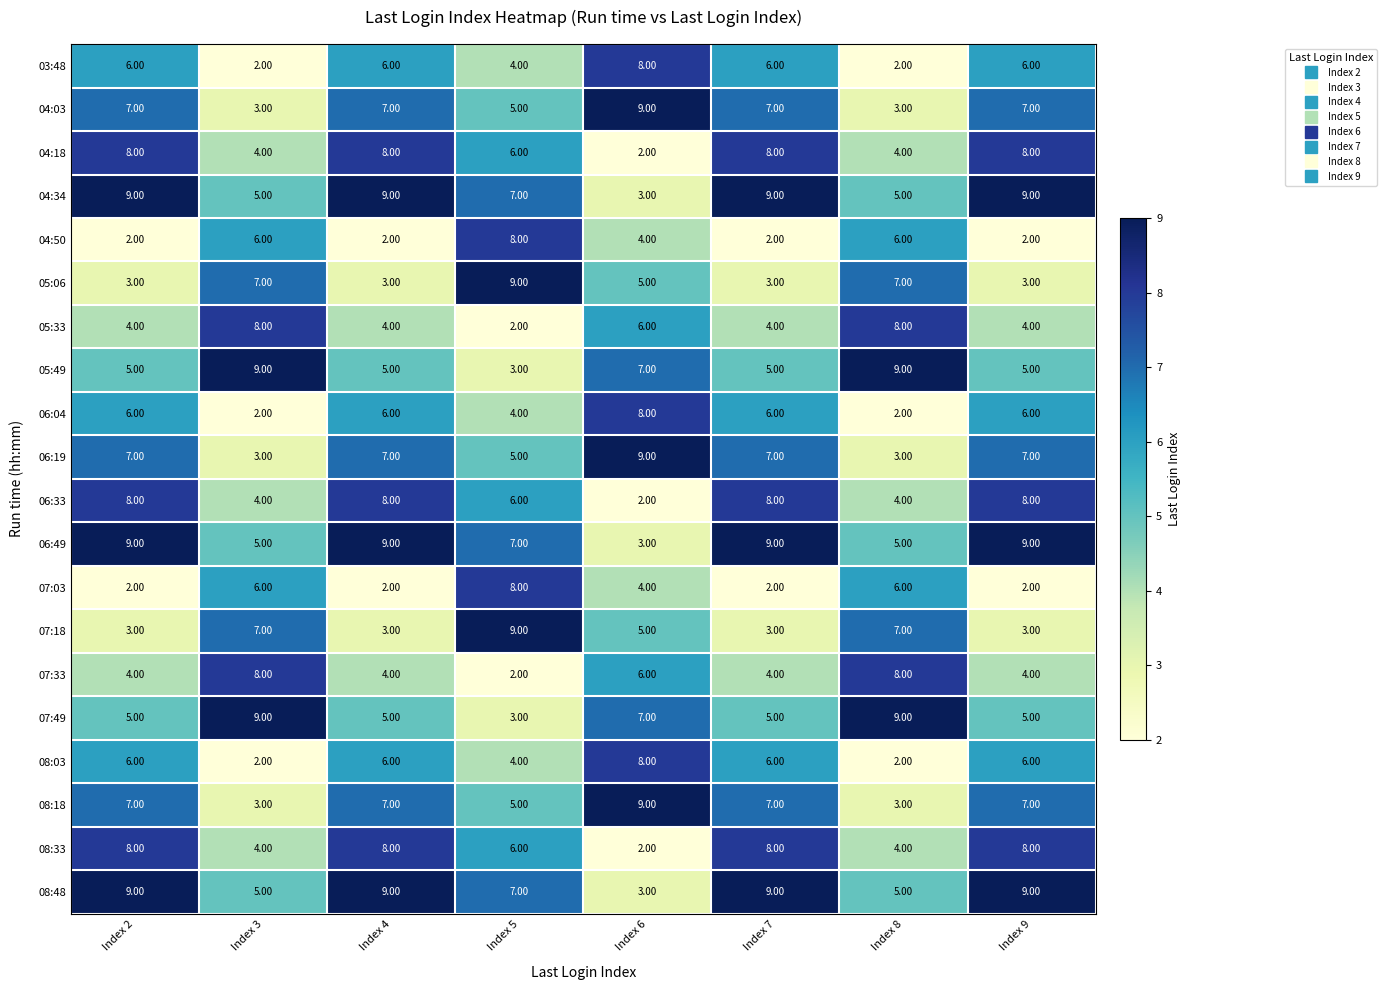

Is the value of 08:48 at Index 3 greater than the value of 08:03 at Index 5?

Yes